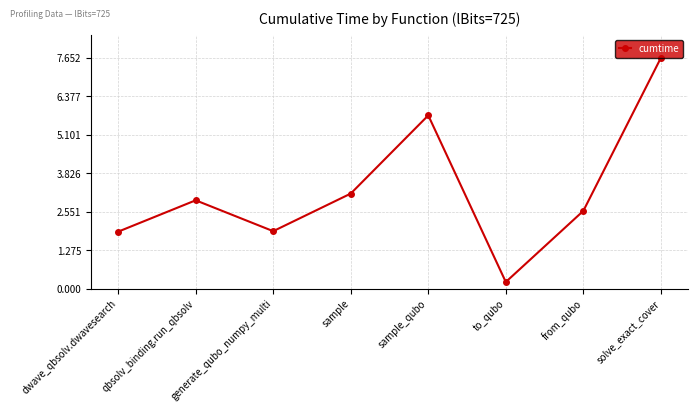

How many interior local valleys (lower than both neighbors) does the data have?

2